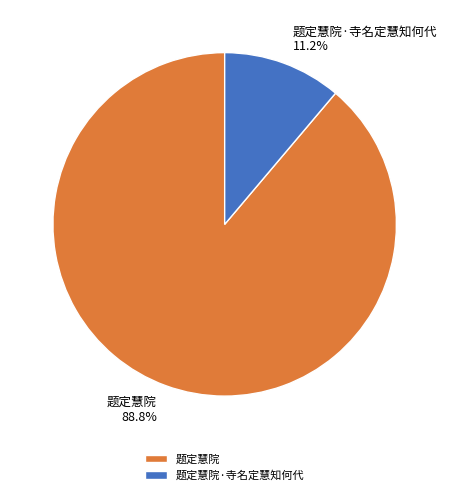

To the nearest percent, what percentage of the pie is 题定慧院·寺名定慧知何代?

11%